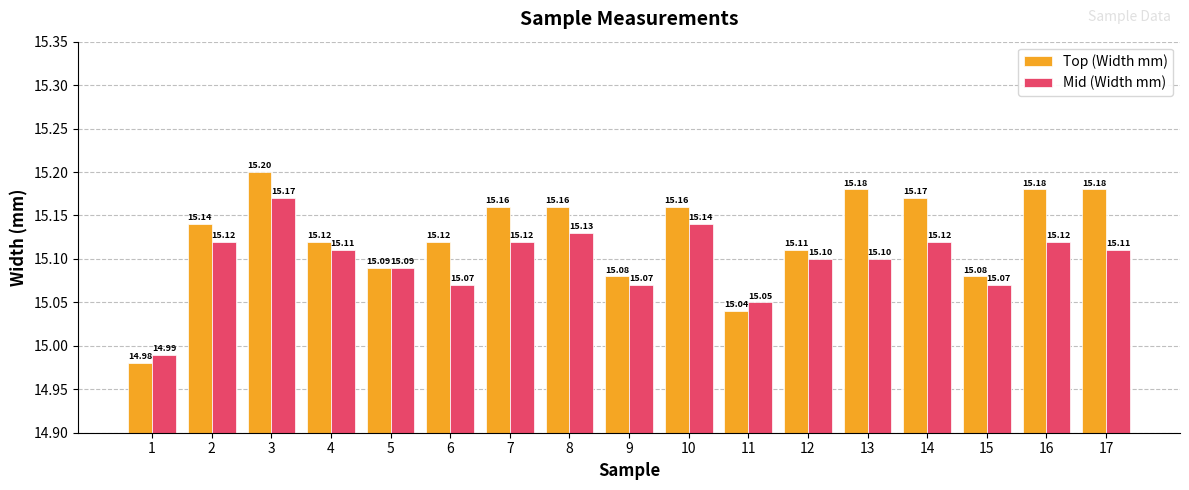

What is the spread (max minus min) of values at 16?

0.1